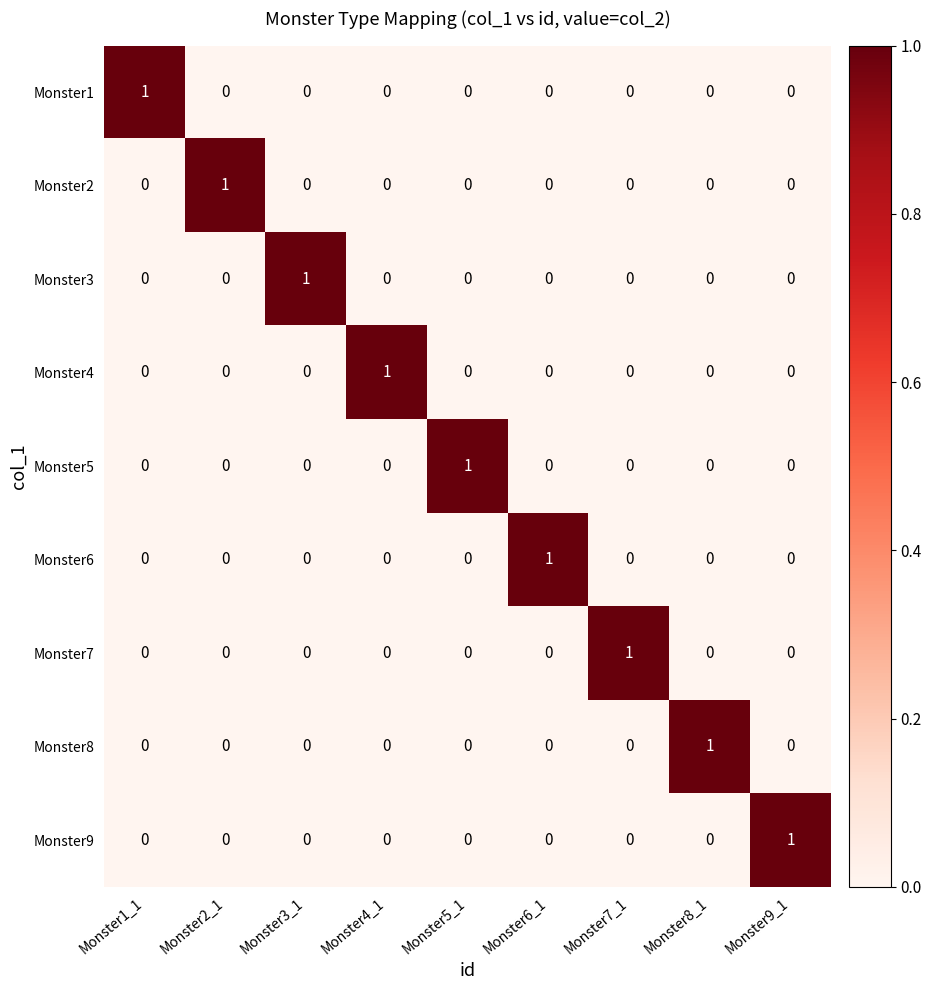

At how many categories does at least one series exceed 0?

9